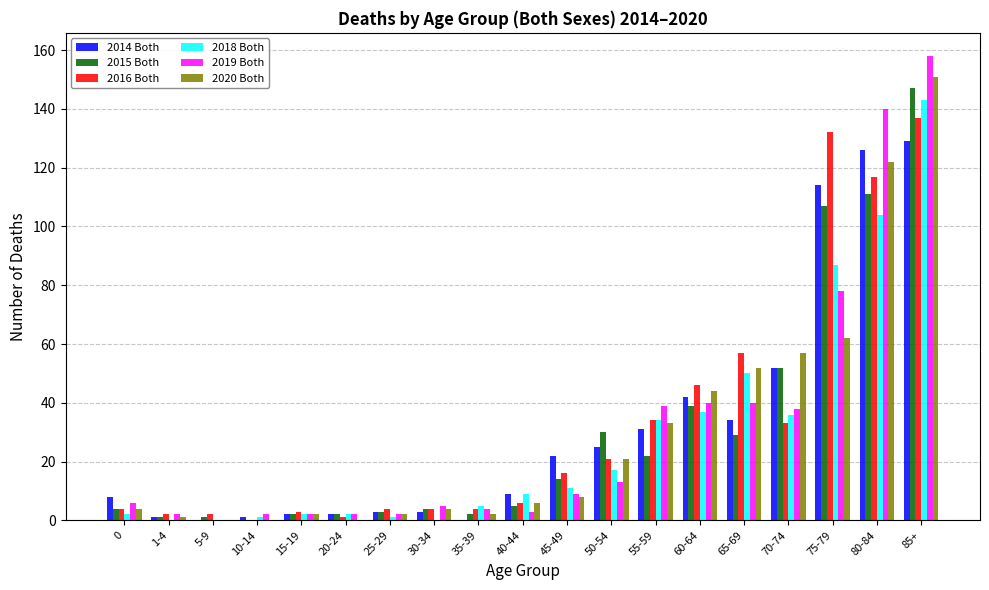

The 2014 Both series shows 57 at 85+. True or false?

False